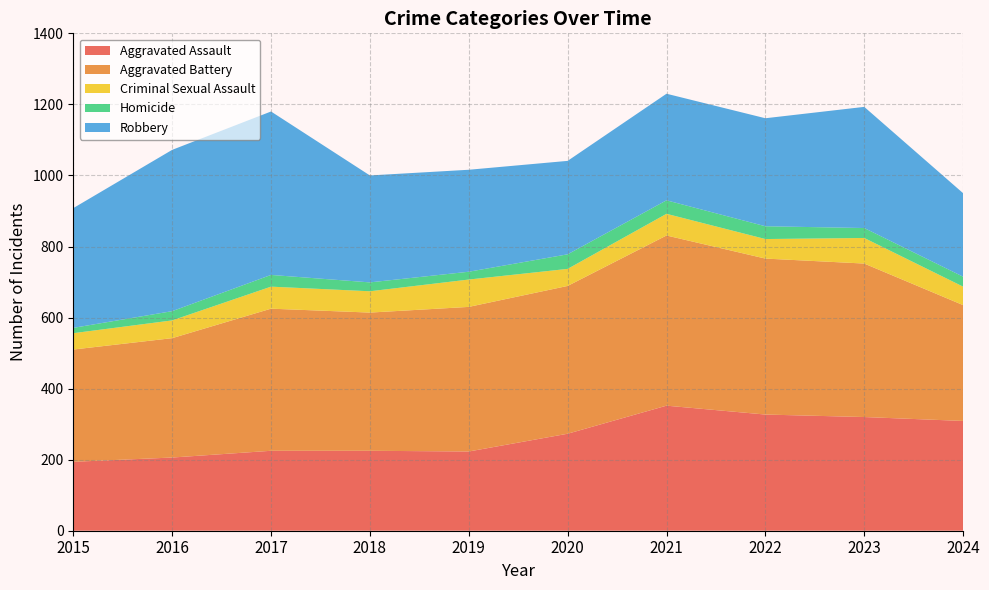

Reading left to right, what are all the values shown in this chart?

Aggravated Assault: 2015=194	2016=206	2017=225	2018=225	2019=223	2020=273	2021=352	2022=327	2023=320	2024=309
Aggravated Battery: 2015=316	2016=336	2017=400	2018=389	2019=407	2020=416	2021=479	2022=439	2023=432	2024=326
Criminal Sexual Assault: 2015=46	2016=50	2017=62	2018=60	2019=77	2020=48	2021=61	2022=55	2023=72	2024=52
Homicide: 2015=15	2016=26	2017=33	2018=25	2019=22	2020=41	2021=38	2022=36	2023=28	2024=28
Robbery: 2015=337	2016=454	2017=460	2018=301	2019=287	2020=263	2021=300	2022=304	2023=341	2024=235